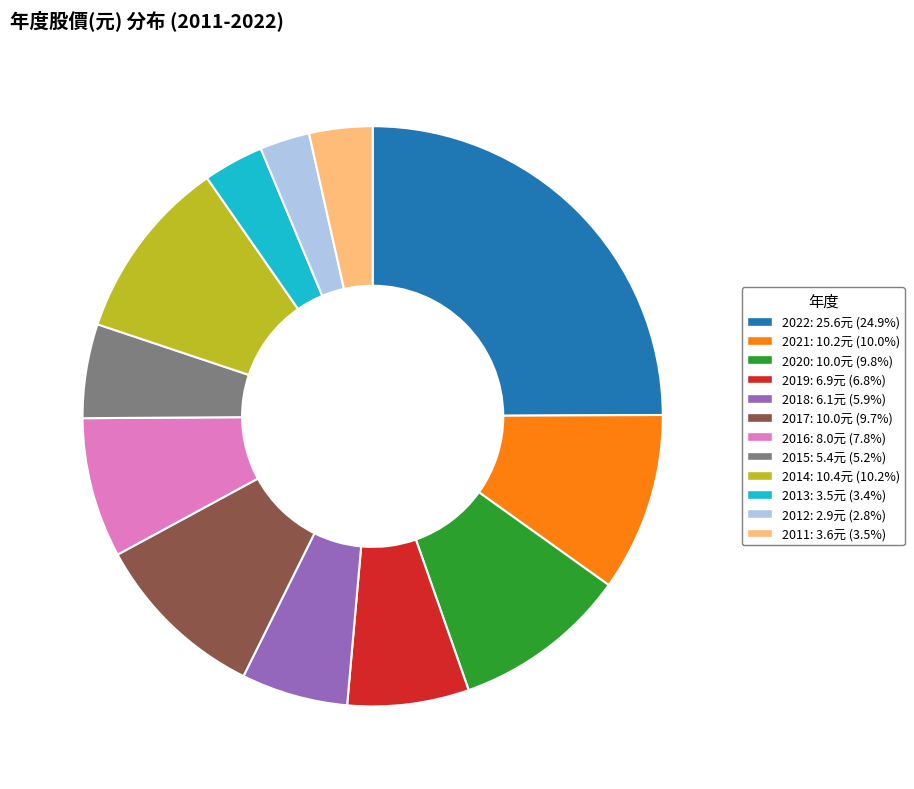

What is the largest slice in the pie chart?

2022